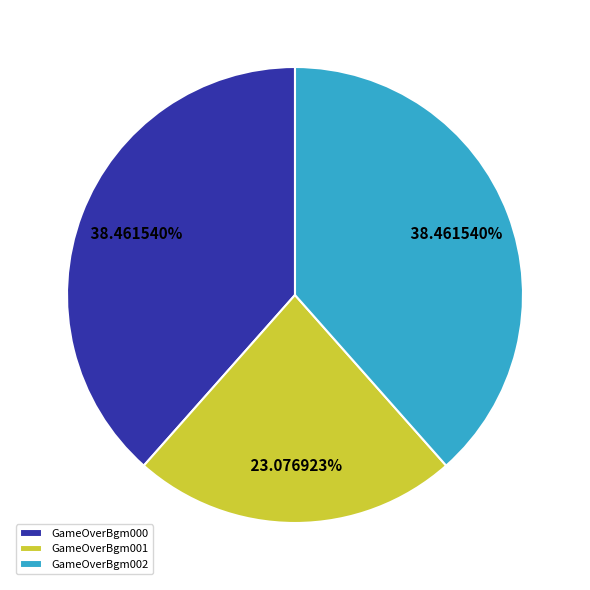

Is there a majority slice in this chart?

No